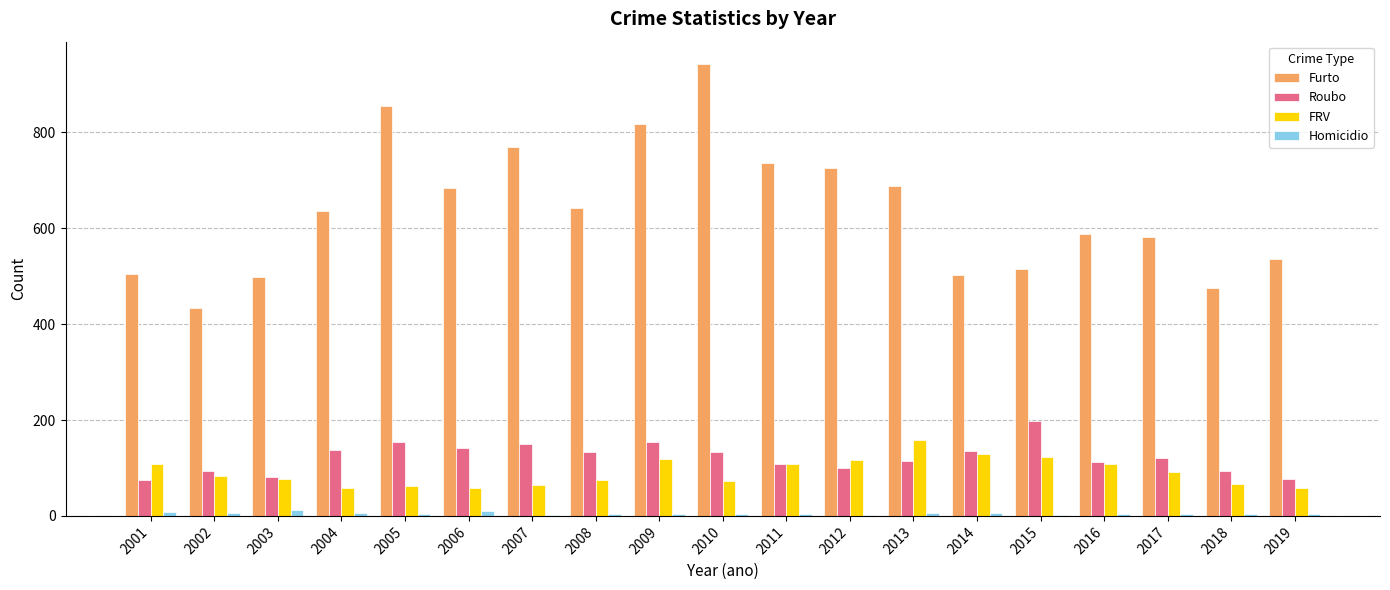

At which category does the chart reach its peak across all series?

2010